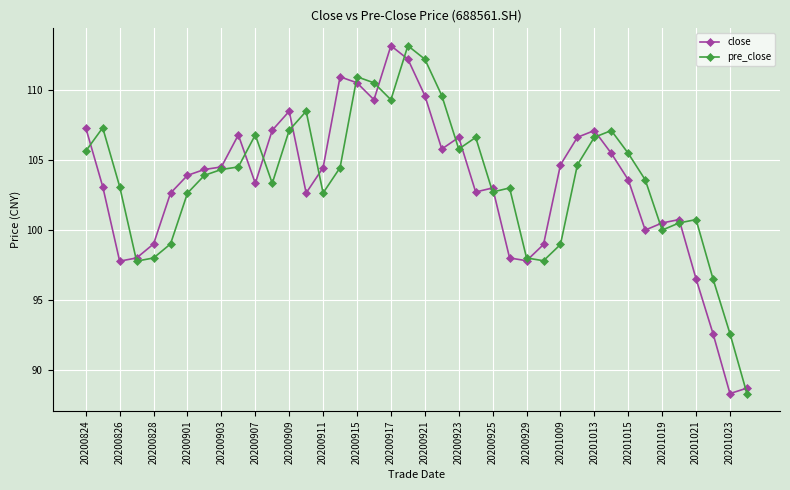

What is the smallest value displayed?

88.3